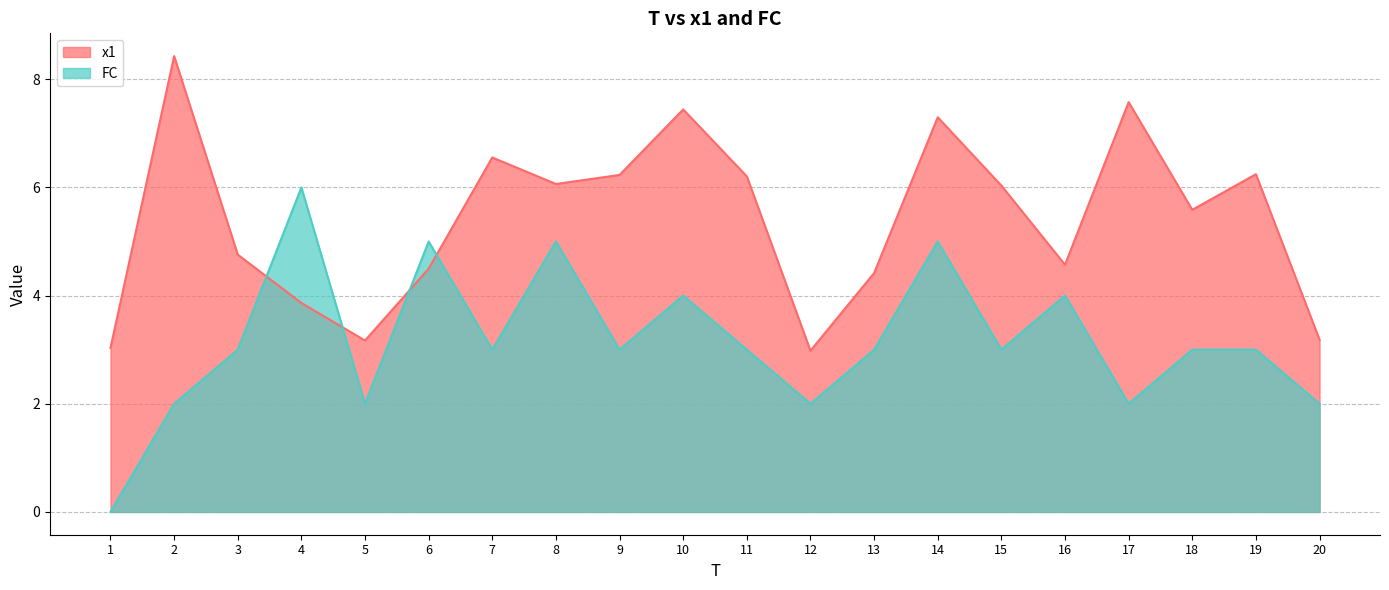

Reading left to right, list all the values displayed in this chart.

x1: 1=3.0	2=8.4	3=4.8	4=3.9	5=3.2	6=4.5	7=6.6	8=6.1	9=6.2	10=7.4	11=6.2	12=3.0	13=4.4	14=7.3	15=6.0	16=4.6	17=7.6	18=5.6	19=6.2	20=3.2
FC: 1=0.0	2=2.0	3=3.0	4=6.0	5=2.0	6=5.0	7=3.0	8=5.0	9=3.0	10=4.0	11=3.0	12=2.0	13=3.0	14=5.0	15=3.0	16=4.0	17=2.0	18=3.0	19=3.0	20=2.0